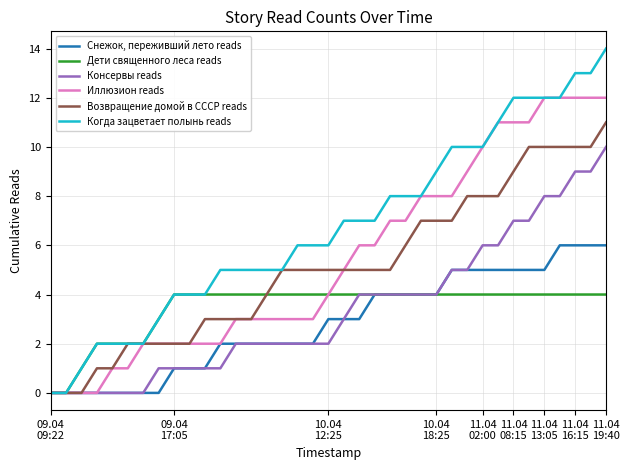

Reading left to right, transcribe all the data shown in this chart.

Снежок, переживший лето reads: 0	0	0	0	0	0	0	0	1	1	1	2	2	2	2	2	2	2	3	3	3	4	4	4	4	4	5	5	5	5	5	5	5	6	6	6	6
Дети священного леса reads: 0	0	1	2	2	2	2	3	4	4	4	4	4	4	4	4	4	4	4	4	4	4	4	4	4	4	4	4	4	4	4	4	4	4	4	4	4
Консервы reads: 0	0	0	0	0	0	0	1	1	1	1	1	2	2	2	2	2	2	2	3	4	4	4	4	4	4	5	5	6	6	7	7	8	8	9	9	10
Иллюзион reads: 0	0	0	0	1	1	2	2	2	2	2	2	3	3	3	3	3	3	4	5	6	6	7	7	8	8	8	9	10	11	11	11	12	12	12	12	12
Возвращение домой в СССР reads: 0	0	0	1	1	2	2	2	2	2	3	3	3	3	4	5	5	5	5	5	5	5	5	6	7	7	7	8	8	8	9	10	10	10	10	10	11
Когда зацветает полынь reads: 0	0	1	2	2	2	2	3	4	4	4	5	5	5	5	5	6	6	6	7	7	7	8	8	8	9	10	10	10	11	12	12	12	12	13	13	14